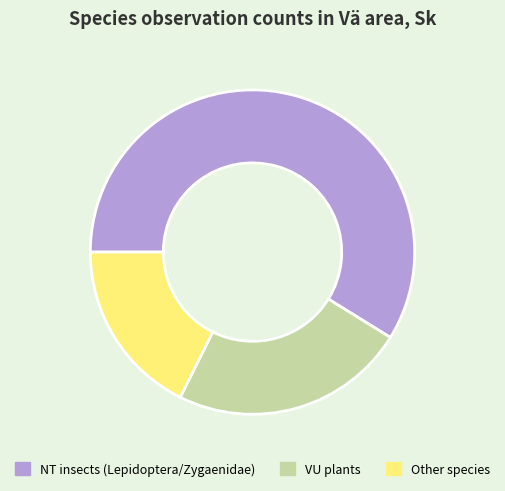

Do VU plants and NT insects (Lepidoptera/Zygaenidae) together represent more than half of the pie?

Yes